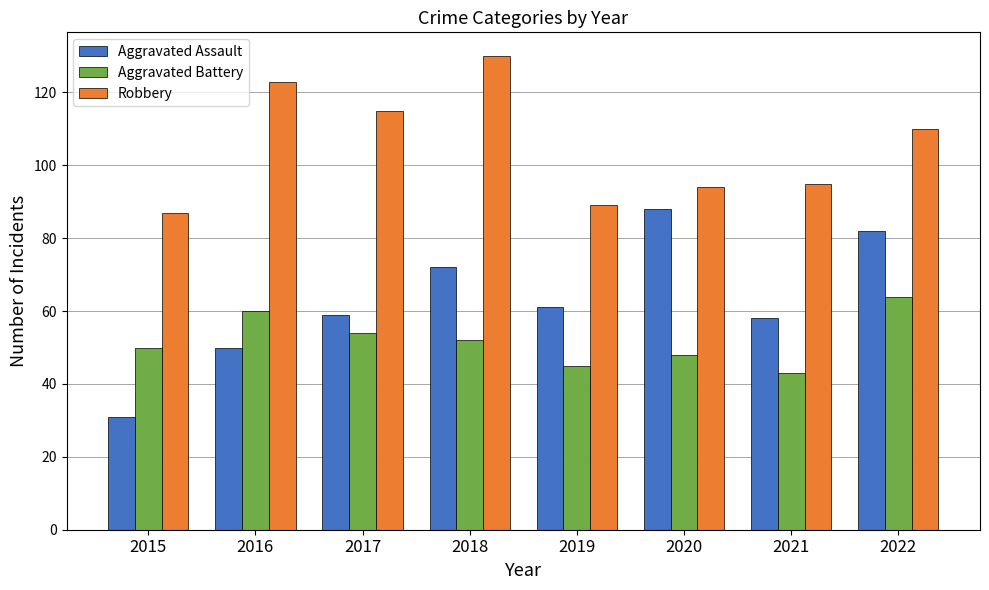

Read the Robbery value at 2020.

94